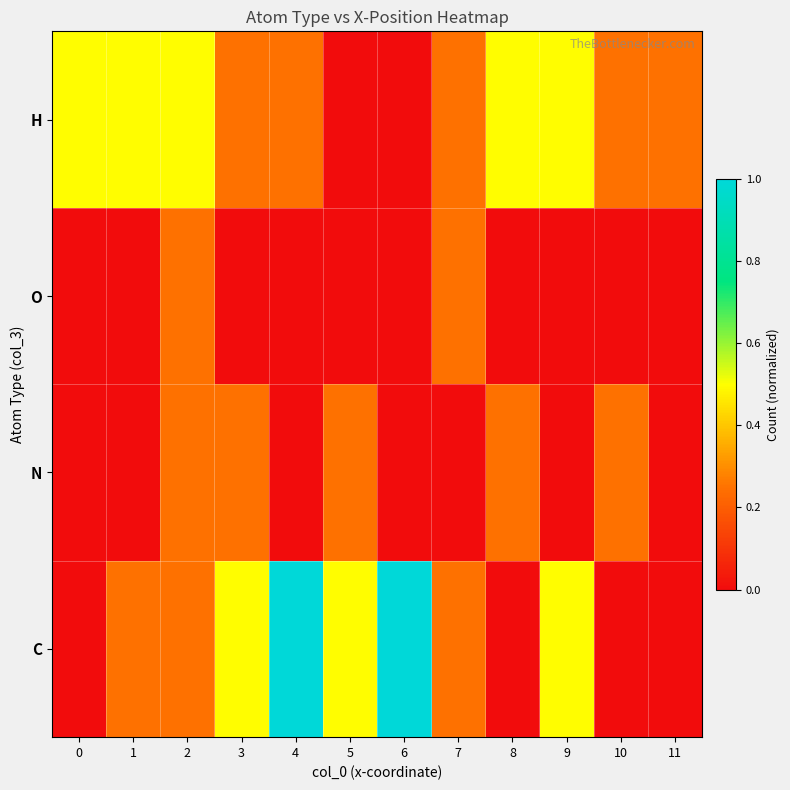

Reading right to left, what are all the values shown in this chart?

C: 11=0.0	10=0.0	9=0.5	8=0.0	7=0.2	6=1.0	5=0.5	4=1.0	3=0.5	2=0.2	1=0.2	0=0.0
N: 11=0.0	10=0.2	9=0.0	8=0.2	7=0.0	6=0.0	5=0.2	4=0.0	3=0.2	2=0.2	1=0.0	0=0.0
O: 11=0.0	10=0.0	9=0.0	8=0.0	7=0.2	6=0.0	5=0.0	4=0.0	3=0.0	2=0.2	1=0.0	0=0.0
H: 11=0.2	10=0.2	9=0.5	8=0.5	7=0.2	6=0.0	5=0.0	4=0.2	3=0.2	2=0.5	1=0.5	0=0.5